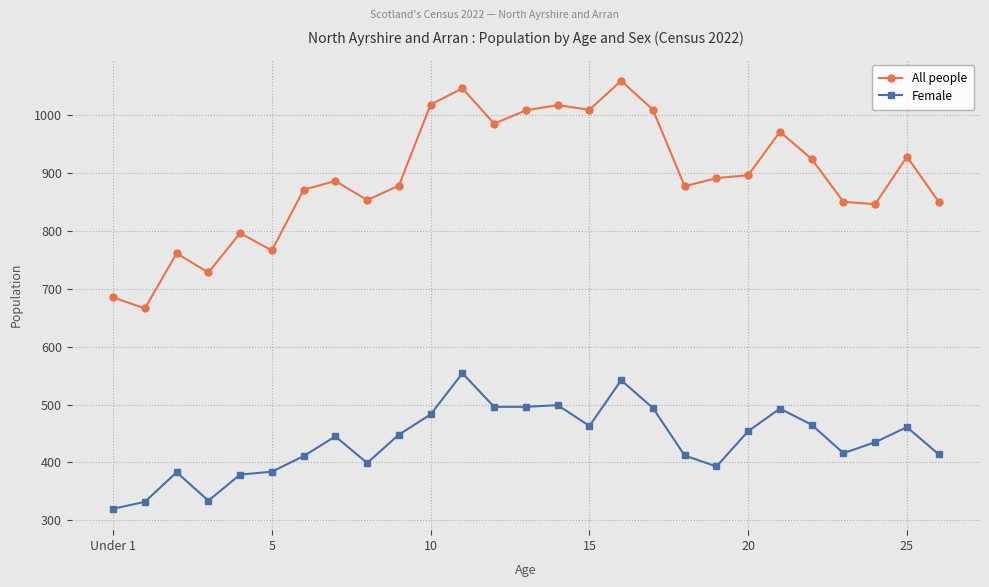

Rank the series by their maximum value, from highest to lowest.

All people, Female